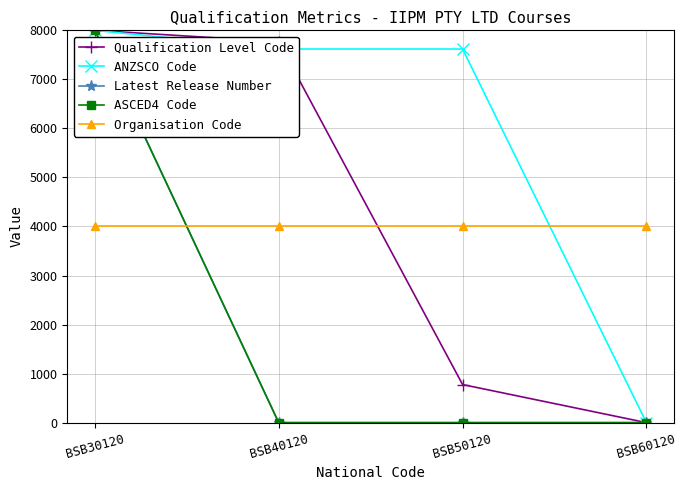

At which category is the sum across all series the highest?

BSB30120